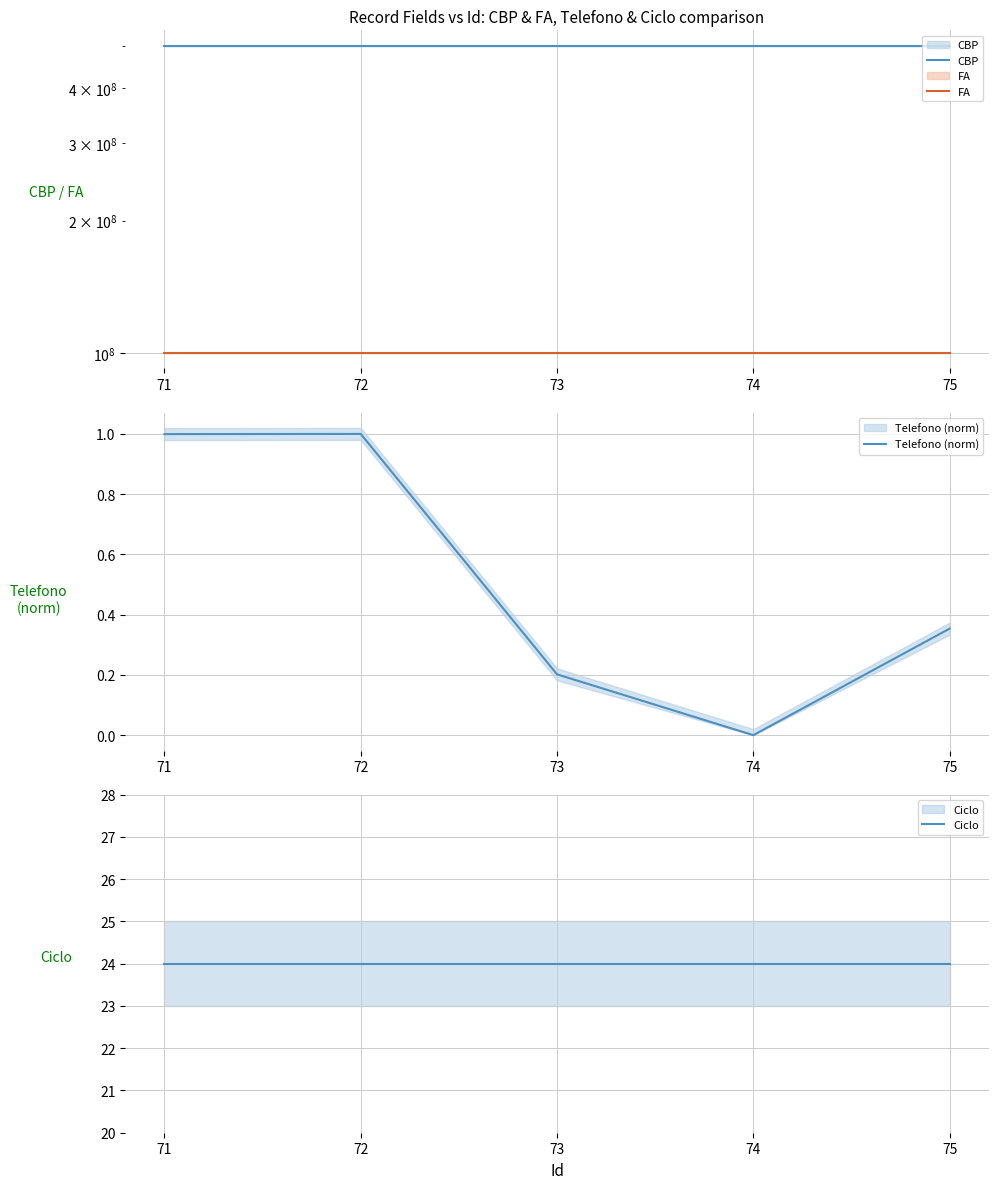

Reading left to right, list all the values displayed in this chart.

CBP: 71=500051413.0	72=500051414.0	73=500051415.0	74=500051416.0	75=500051417.0
FA: 71=100040426.0	72=100040427.0	73=100040428.0	74=100040429.0	75=100040430.0
Telefono (norm): 71=1.0	72=1.0	73=0.2	74=0.0	75=0.4
Ciclo: 71=24.0	72=24.0	73=24.0	74=24.0	75=24.0